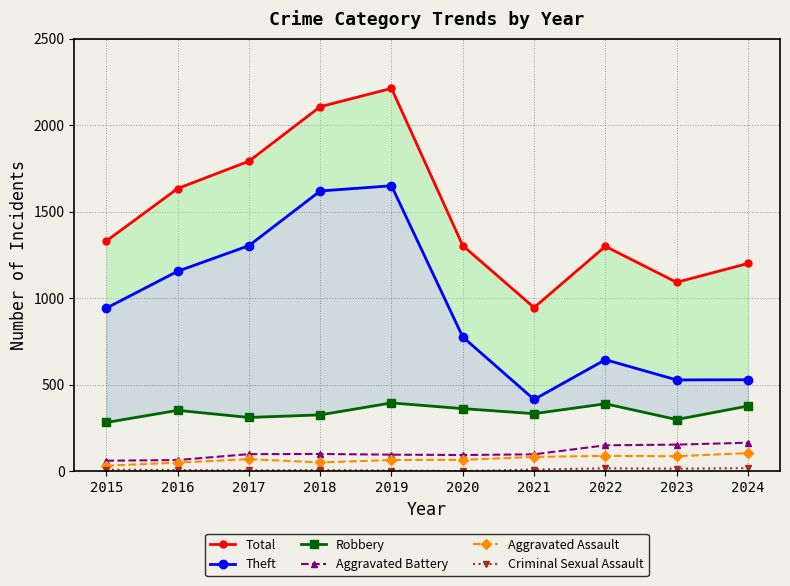

What is the spread (max minus min) of values at 2022?

1283